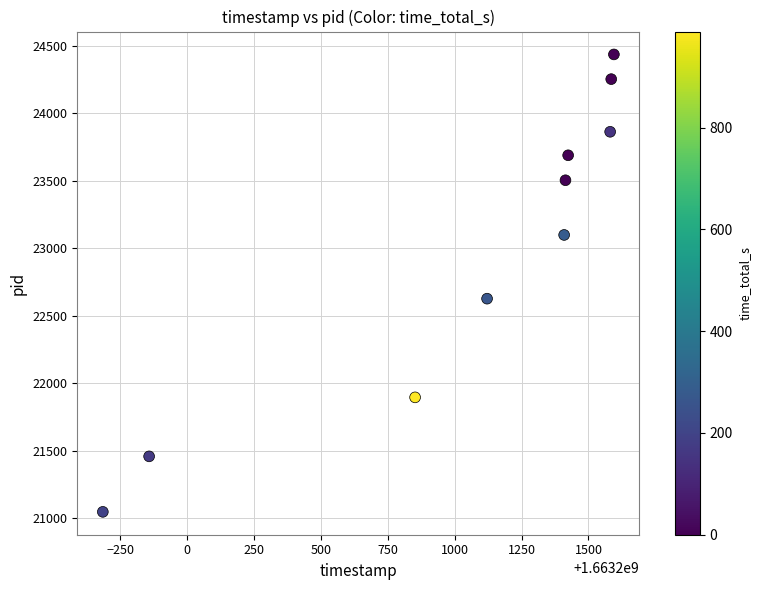

What is the range of X values (max minus min)?

1910